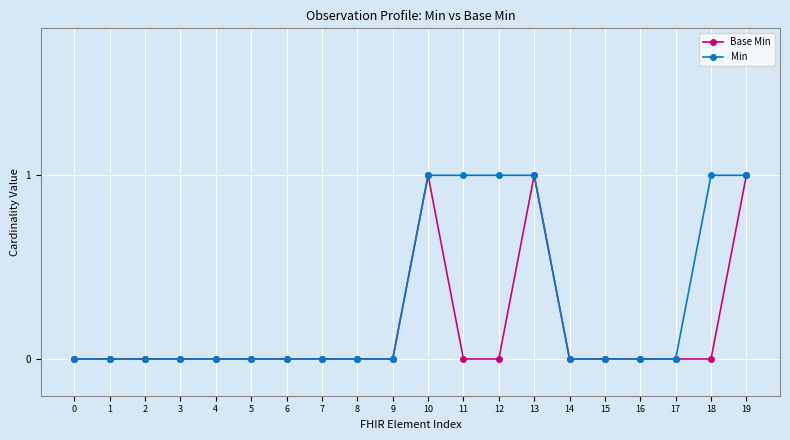

True or false: Min has a value of 1 at 19.

True